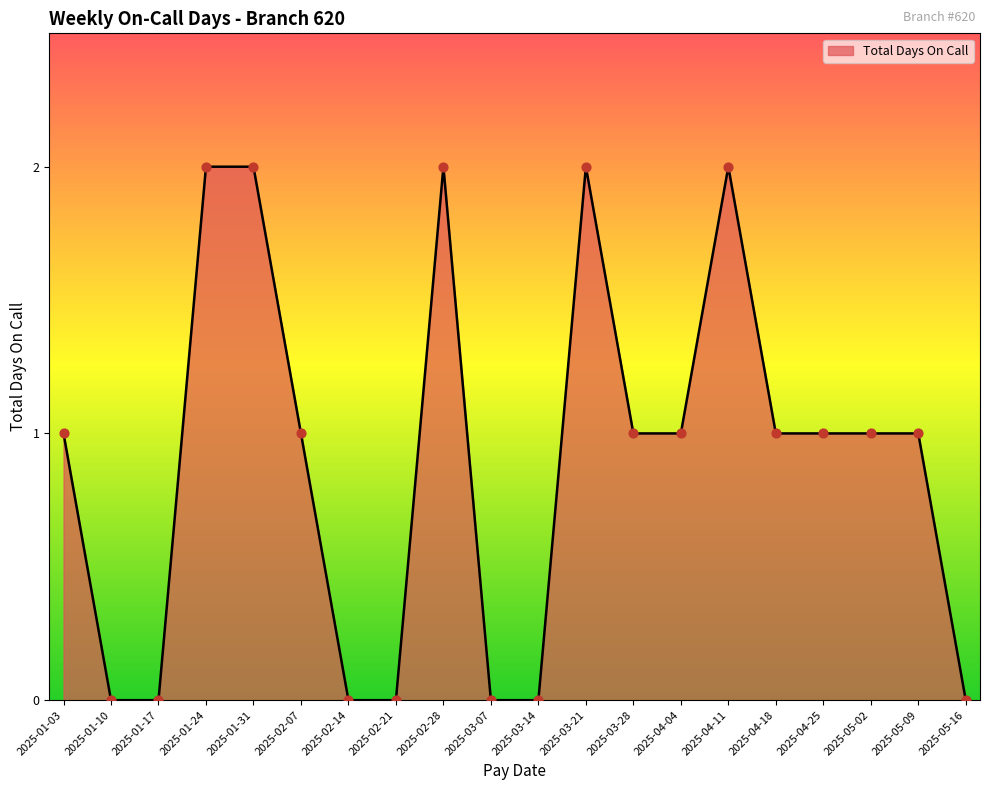

What is the ratio of the value at 2025-02-07 to the value at 2025-04-18?

1.0